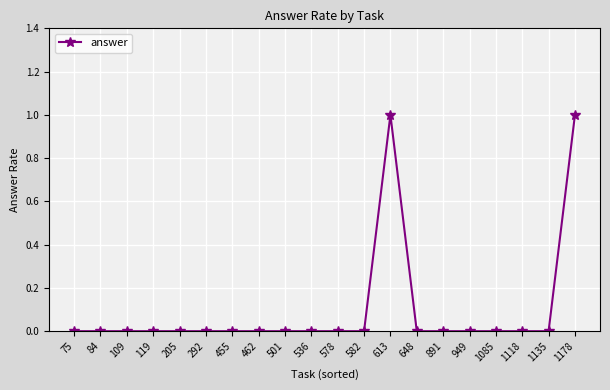

The chart shows a value of 1 at 462. True or false?

False